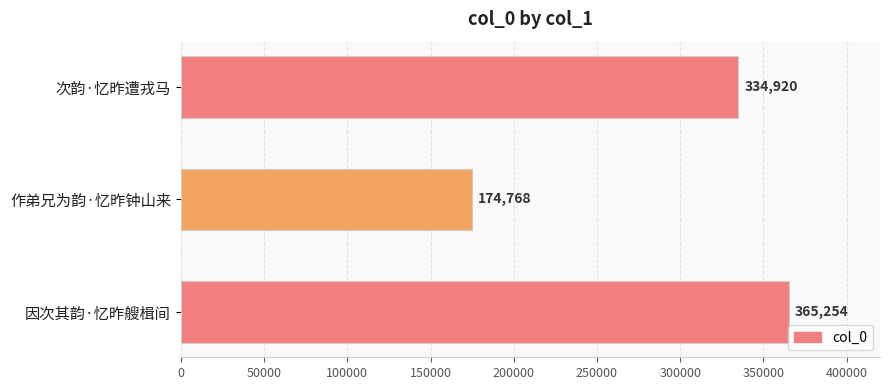

List the labels in order of value, largest first.

因次其韵·忆昨艘楫间, 次韵·忆昨遭戎马, 作弟兄为韵·忆昨钟山来